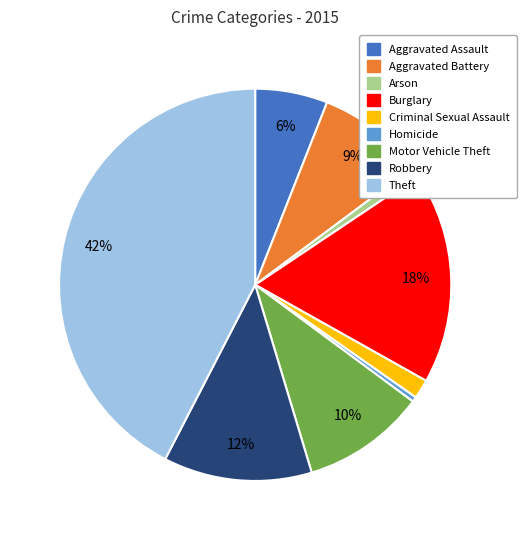

What is the largest slice in the pie chart?

Theft